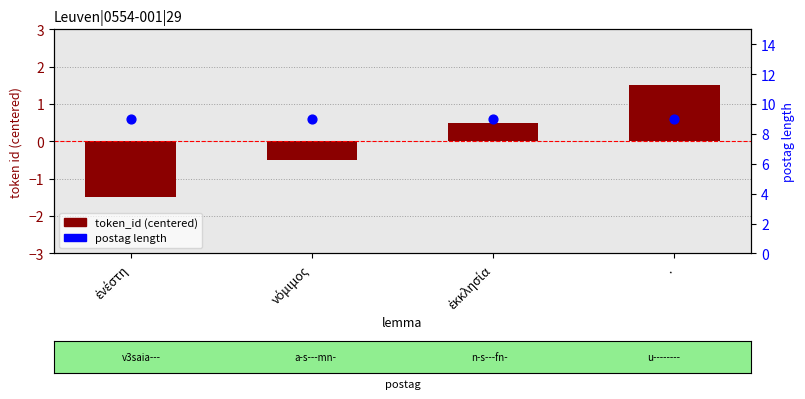

What are all the series names shown in the legend?

token_id (centered), postag length